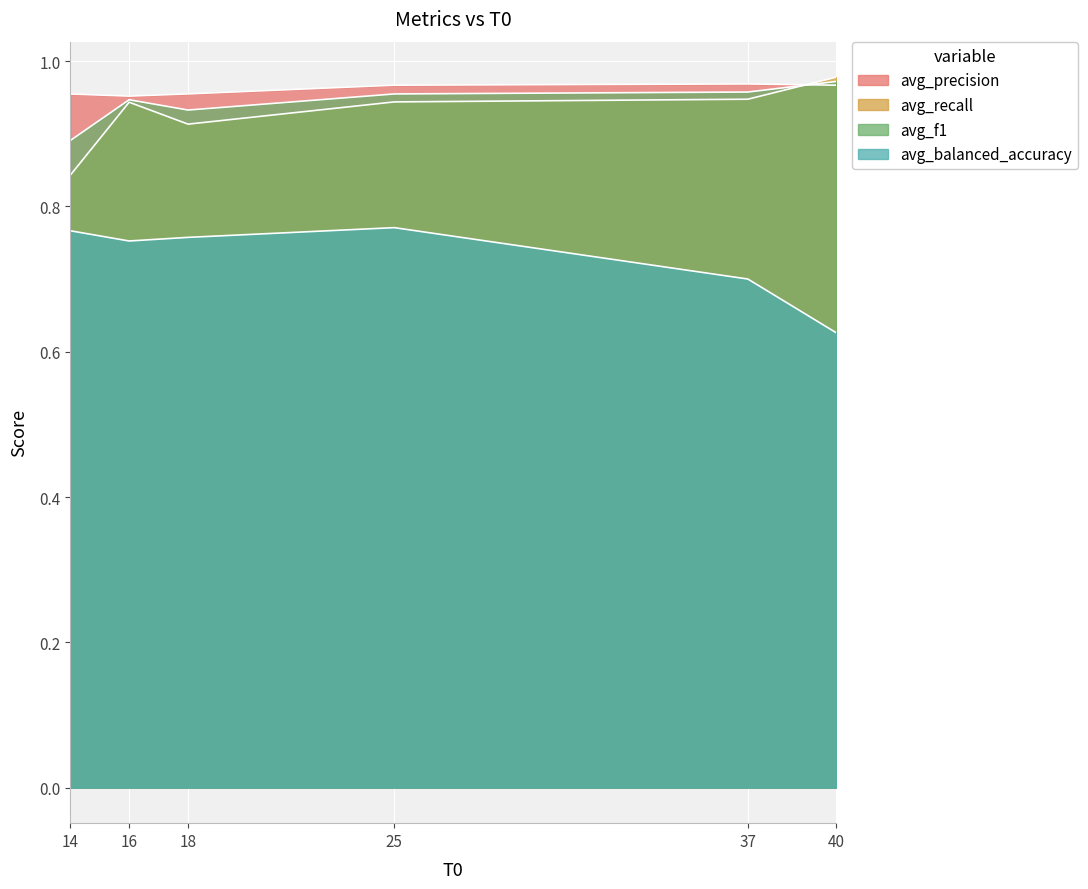

How many distinct data groups are displayed?

4